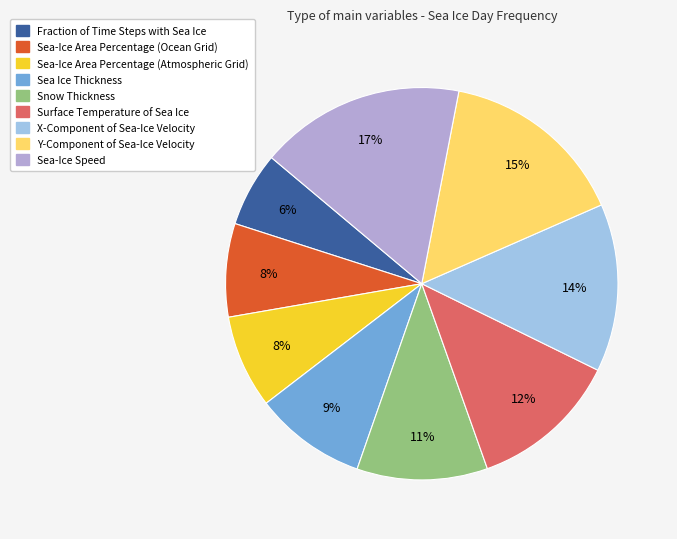

The Sea Ice Thickness slice represents 15% of the pie. True or false?

False